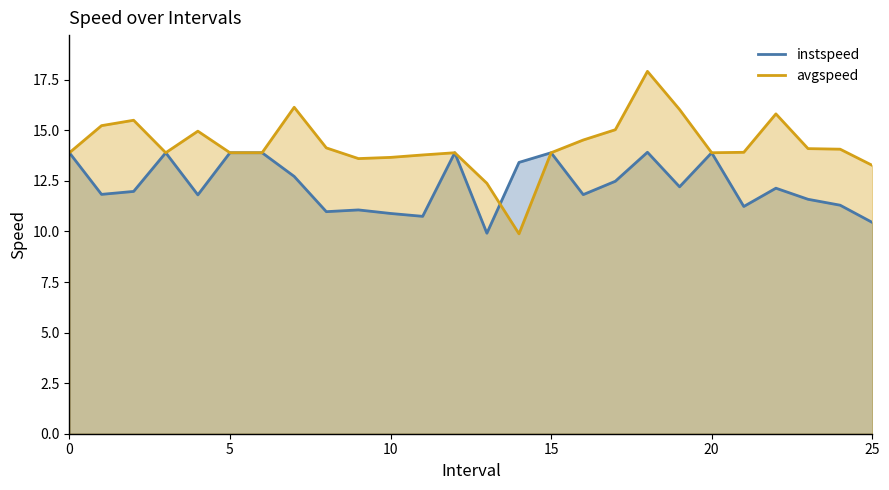

Is the value of avgspeed at 24 greater than the value of instspeed at 23?

Yes